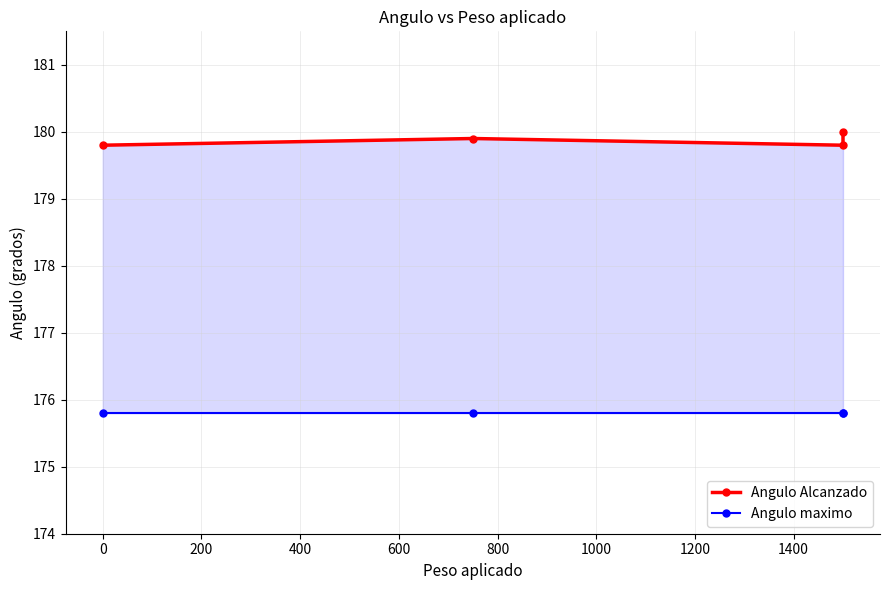

List the series in order of their overall mean, highest first.

Angulo Alcanzado, Angulo maximo